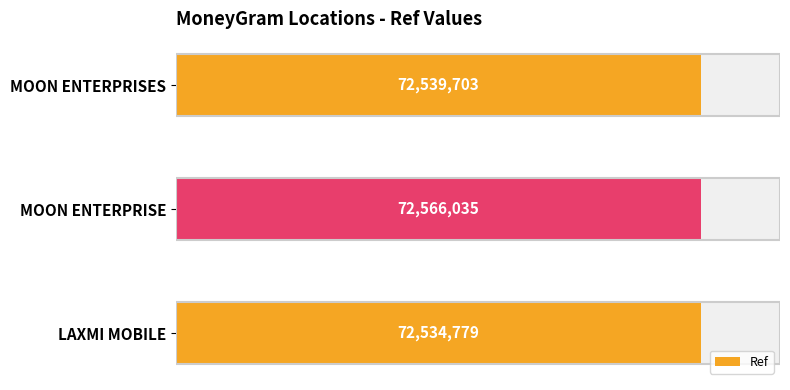

The chart shows a value of 72566035 at MOON ENTERPRISE. True or false?

True